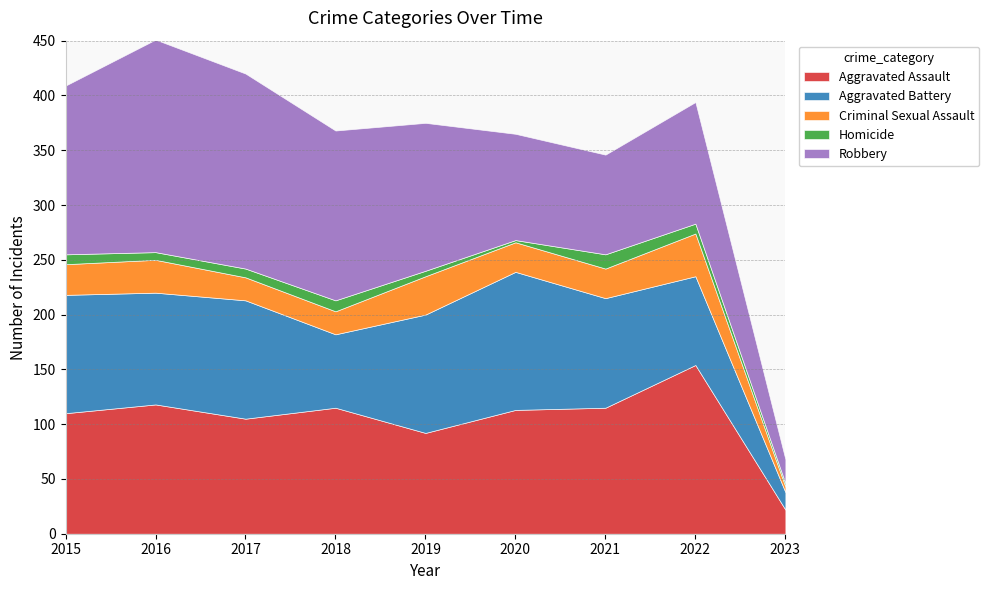

True or false: Robbery and Criminal Sexual Assault intersect in this chart.

False